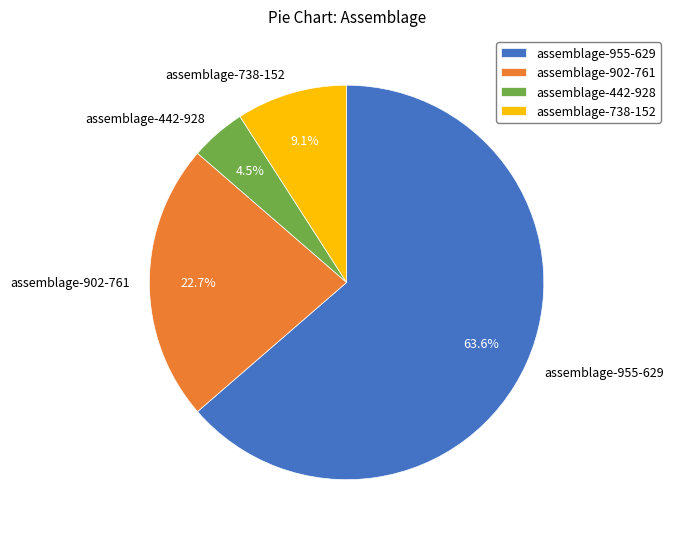

To the nearest percent, what portion does assemblage-738-152 represent?

9%